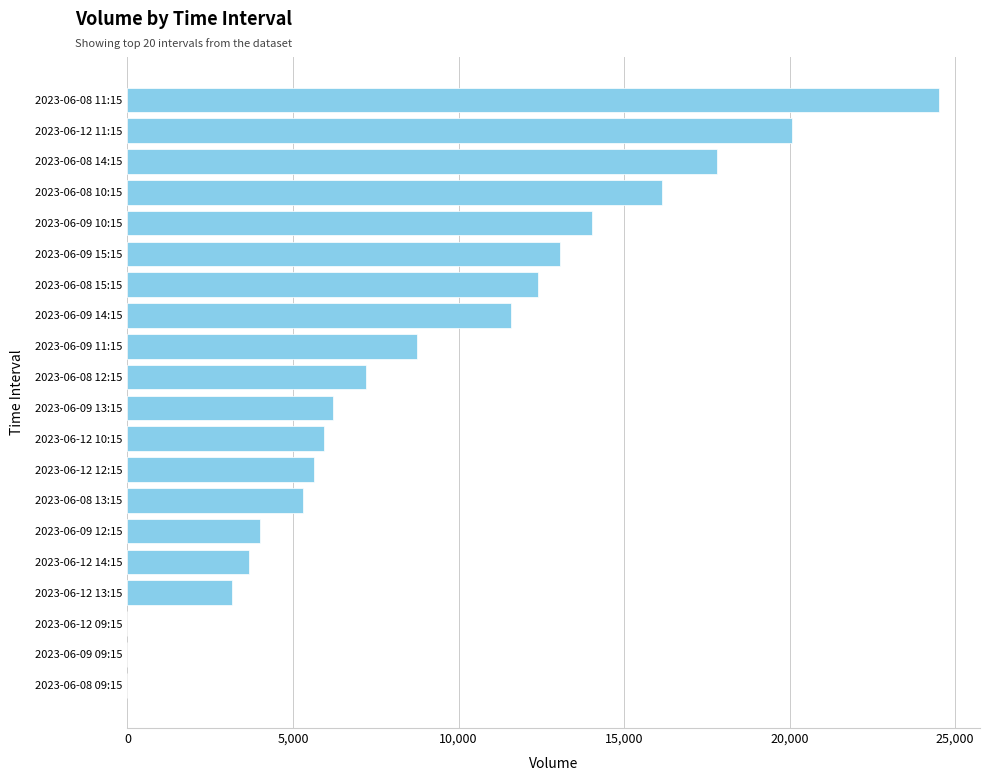

Is it true that the value at 2023-06-09 15:15 is 13063?

True